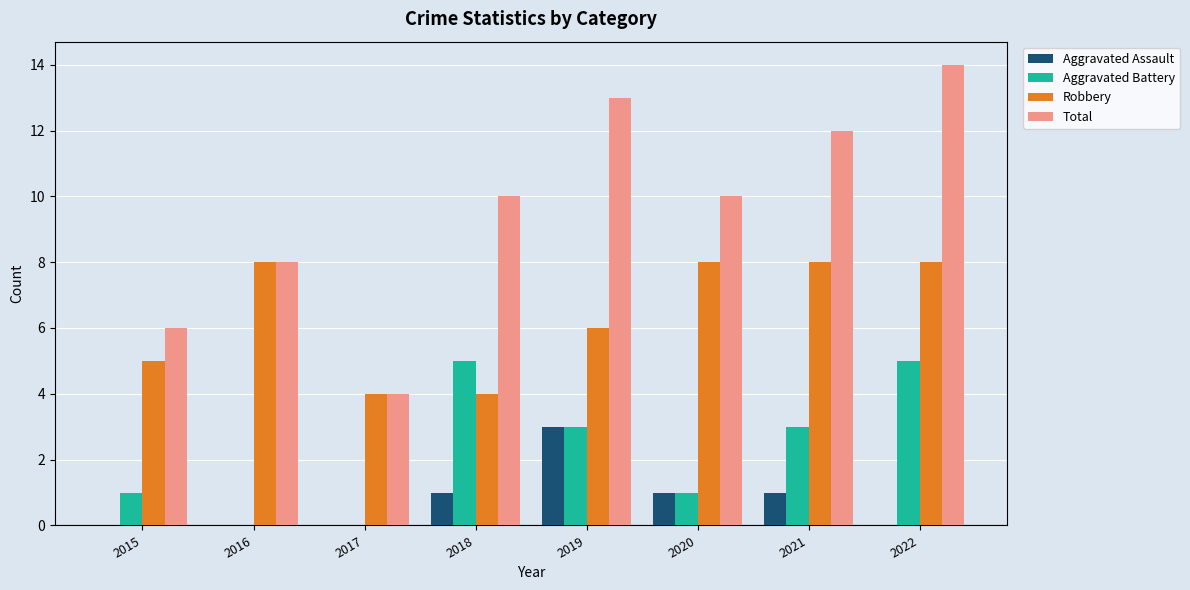

Which series has the largest total across all categories?

Total